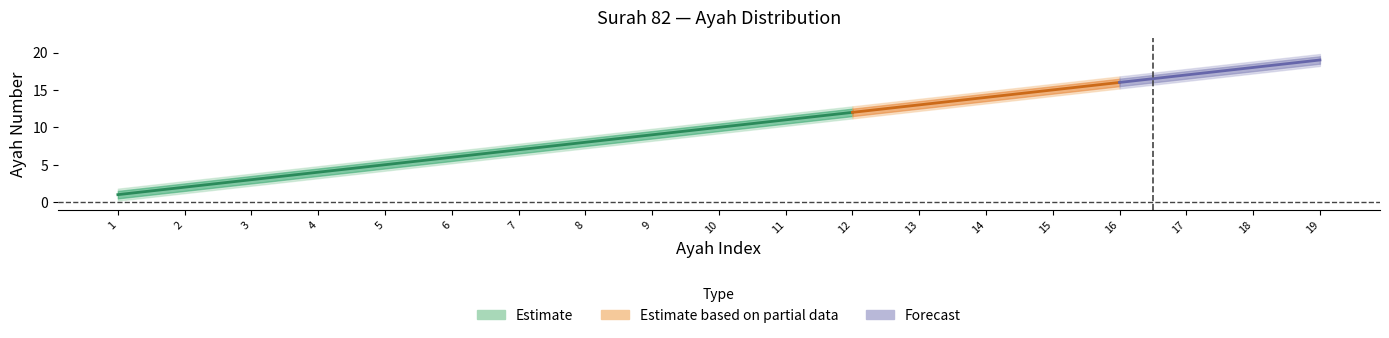

How many categories are shown in the chart?

19